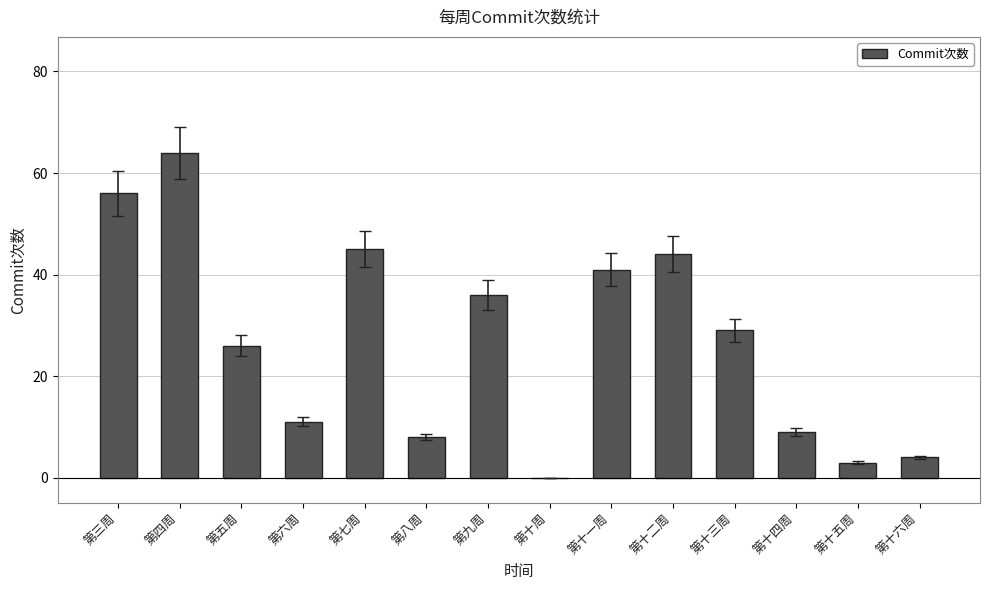

The value at 第五周 is 26. True or false?

True